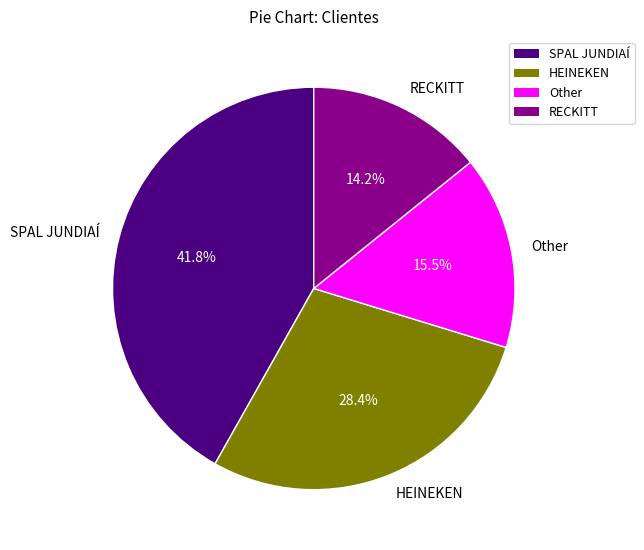

Is it true that HEINEKEN is 36% of the pie?

False